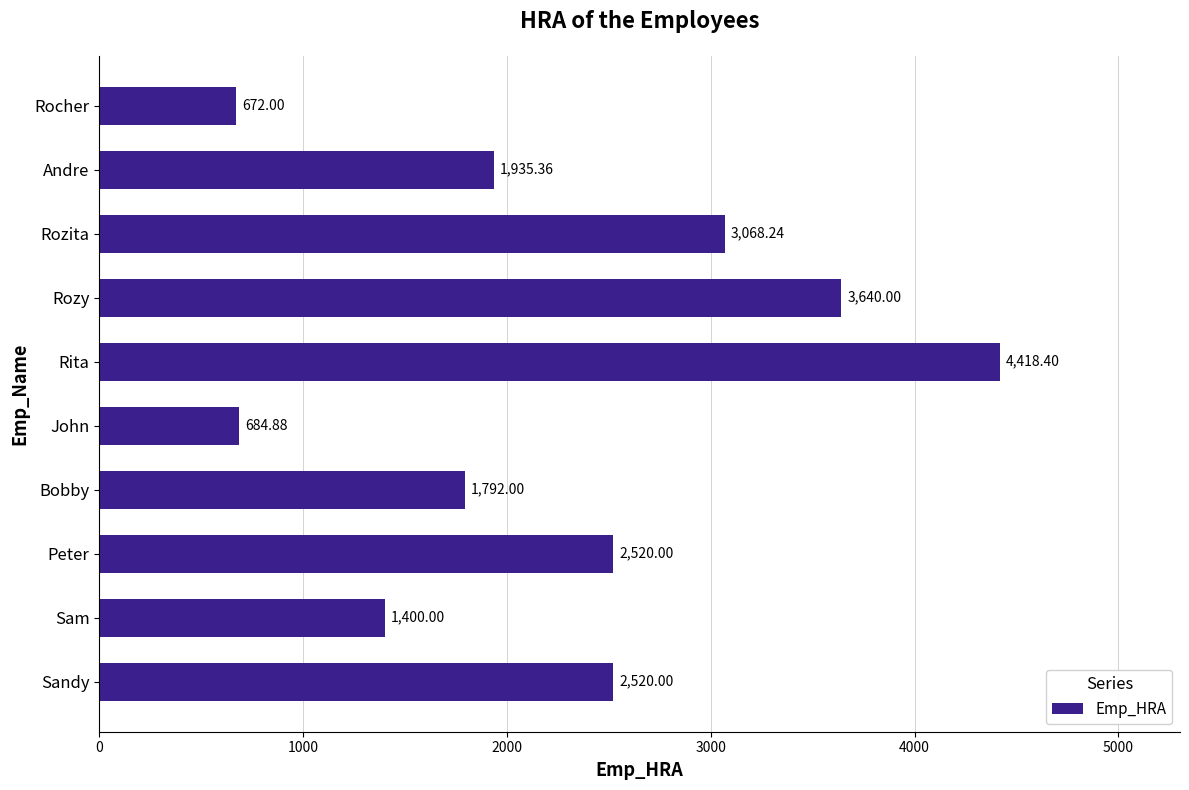

At which category does the chart reach its peak across all series?

Rita